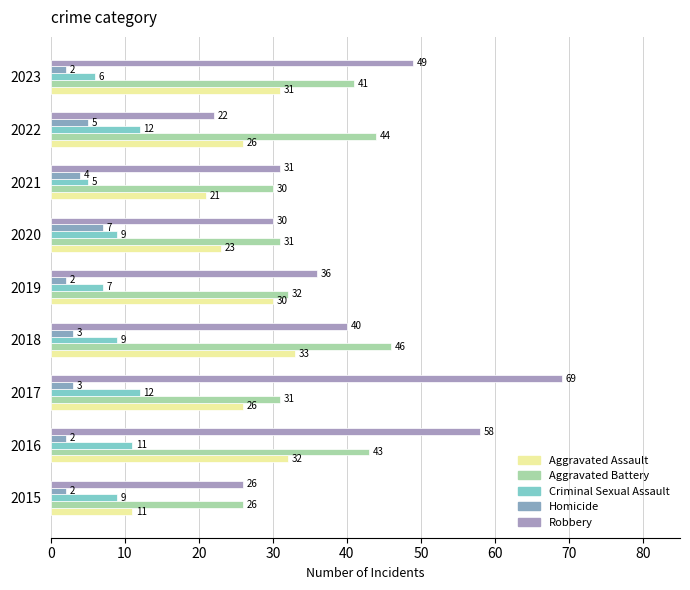

Which label corresponds to the largest value in the chart?

2017